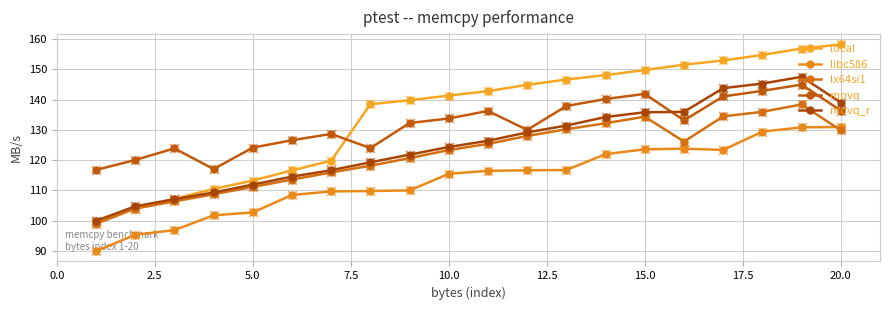

Which series has the largest total across all categories?

local